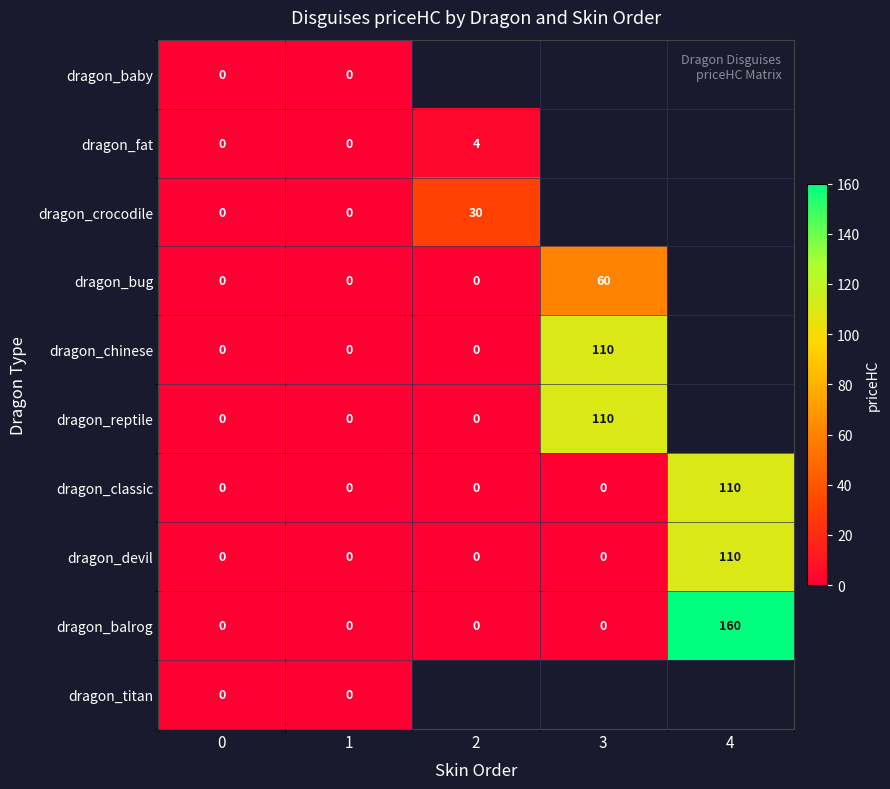

The dragon_devil series shows 64 at 3. True or false?

False